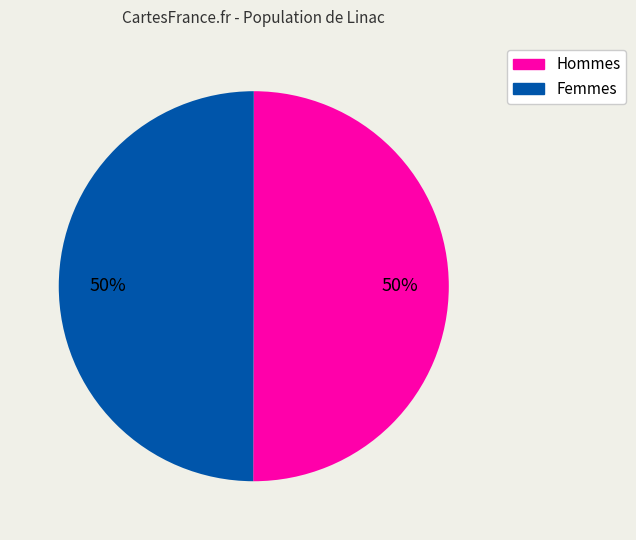

To the nearest percent, what is the average slice percentage?

50%